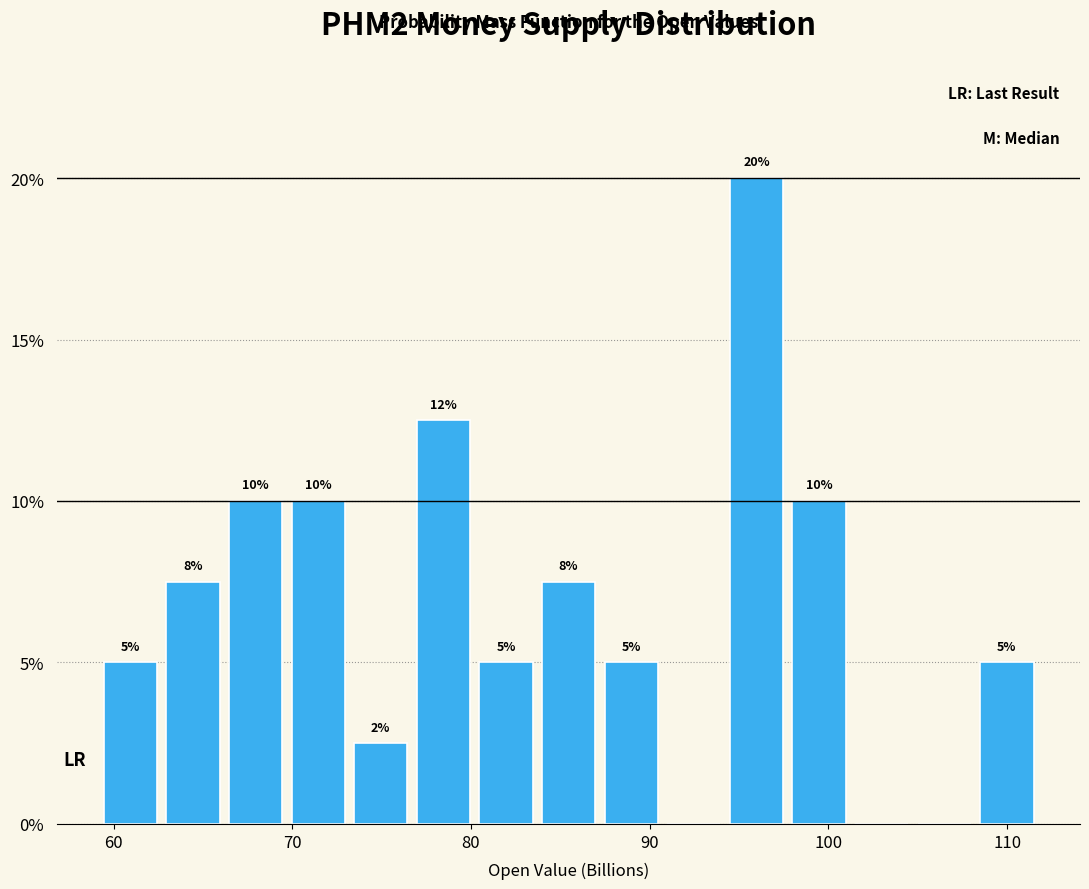

Around what value on the x-axis is the tallest bar? Give the approximate position of its centre, as read against the axis.

96